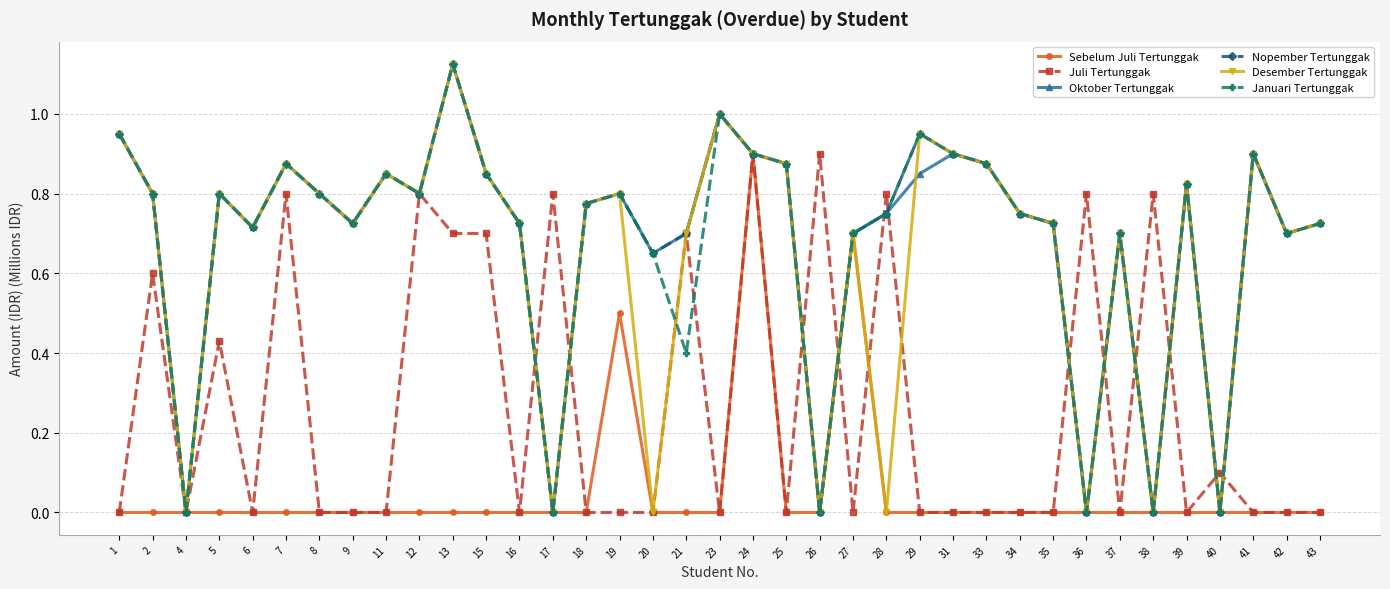

Between 4 and 40, which series saw the biggest shift?

Juli Tertunggak